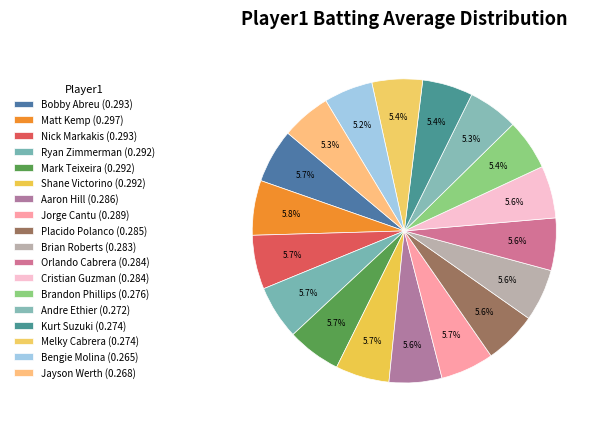

Between Andre Ethier and Melky Cabrera, which is larger?

Melky Cabrera